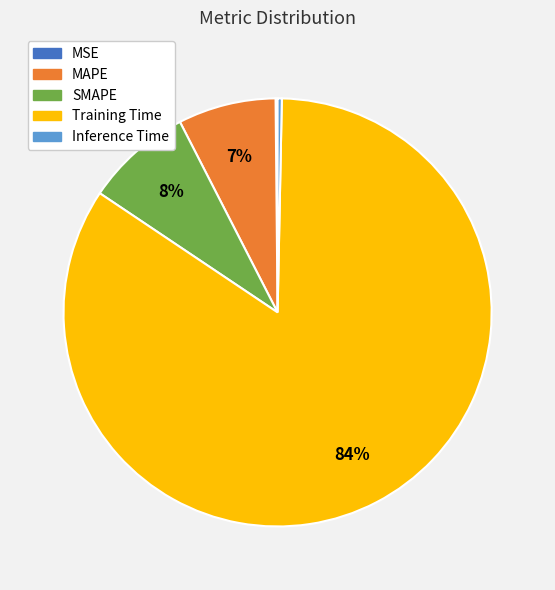

Do SMAPE and Inference Time together represent more than half of the pie?

No